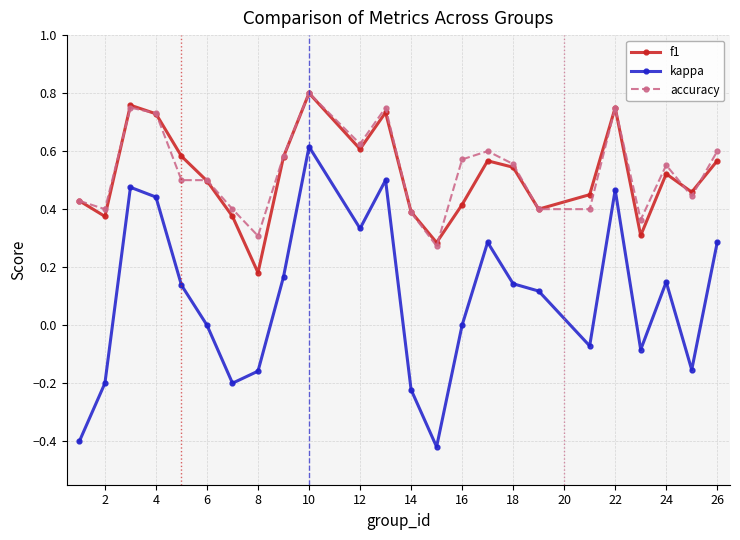

Which series has the largest range (max minus min)?

kappa